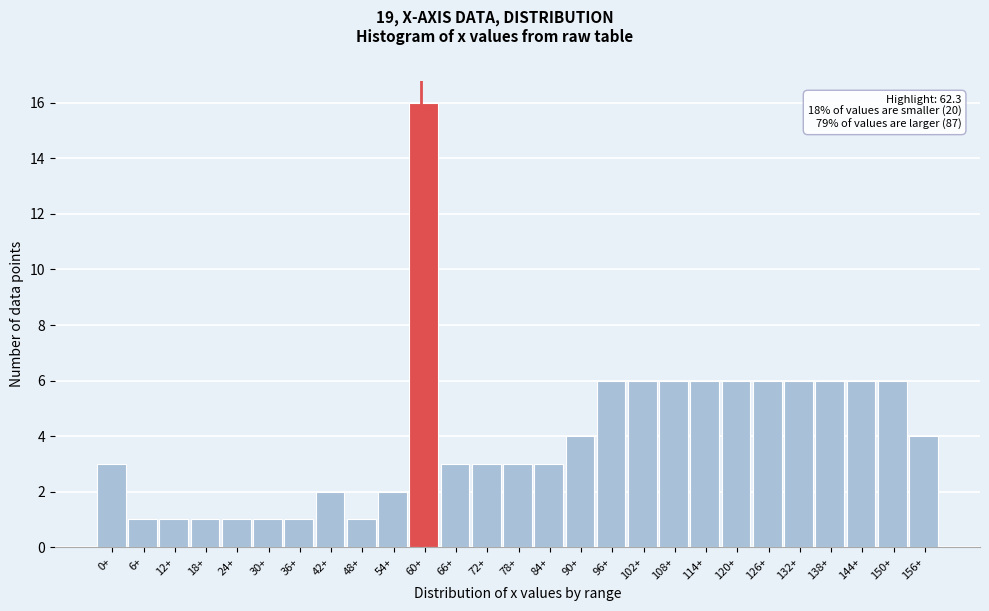

Reading left to right, extract all data points from this chart.

0+=3	6+=1	12+=1	18+=1	24+=1	30+=1	36+=1	42+=2	48+=1	54+=2	60+=16	66+=3	72+=3	78+=3	84+=3	90+=4	96+=6	102+=6	108+=6	114+=6	120+=6	126+=6	132+=6	138+=6	144+=6	150+=6	156+=4